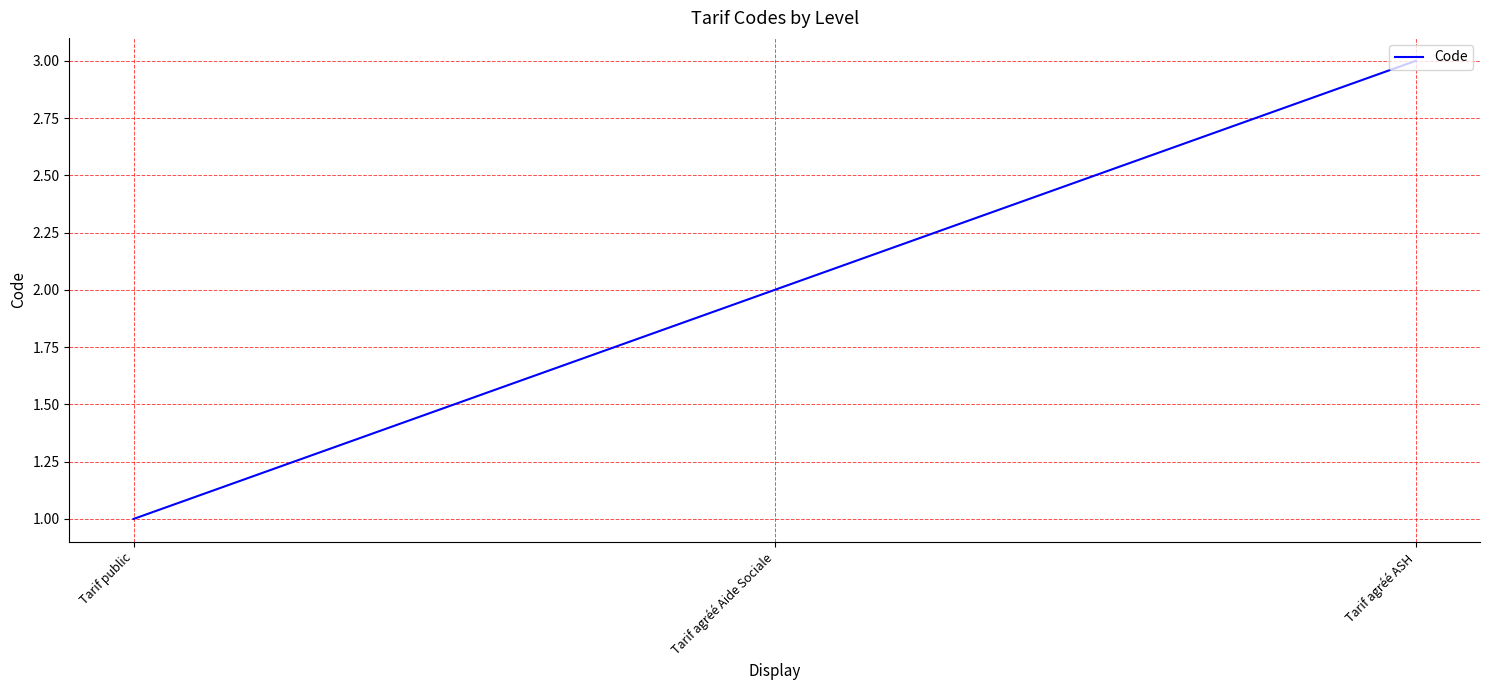

What is the change in value from Tarif public to Tarif agréé ASH?

+2